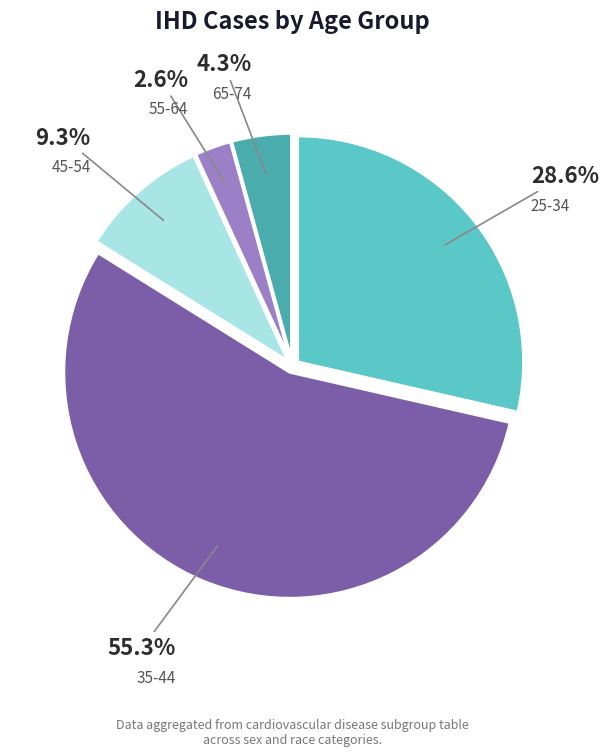

How many segments does this pie chart have?

5